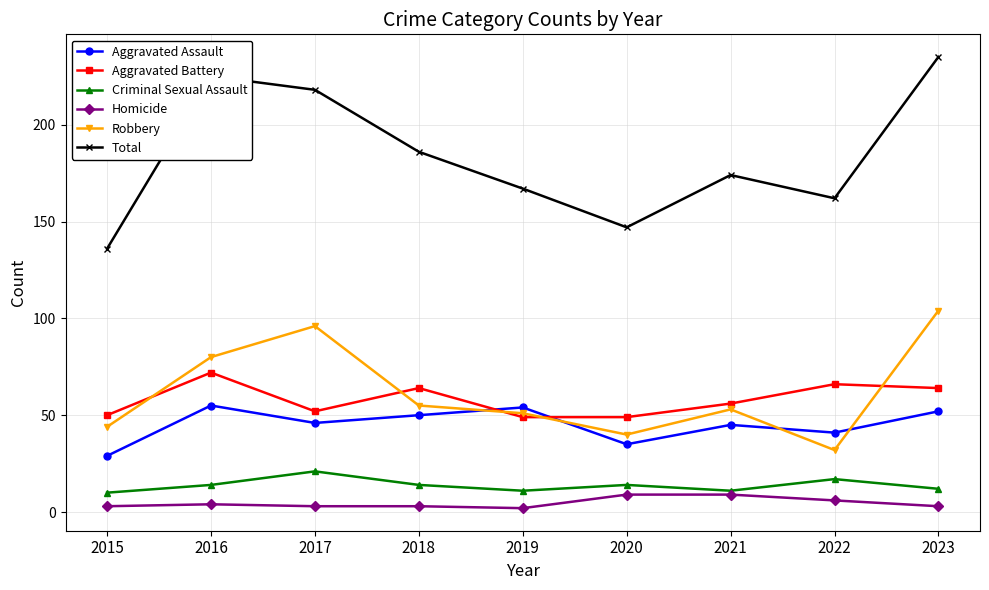

What is the difference between the highest and lowest values at 2022?

156